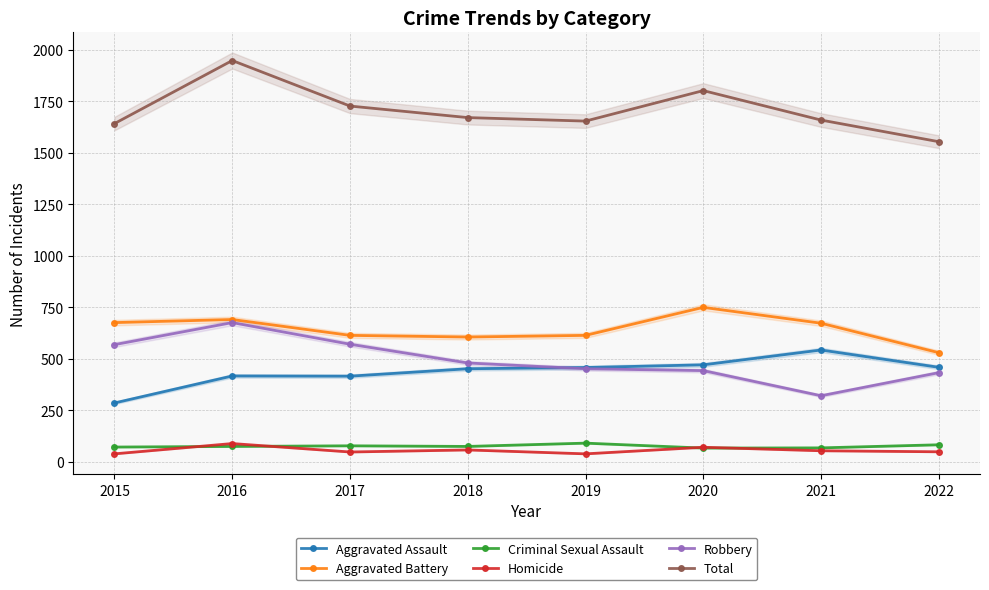

What is the minimum value for Aggravated Assault?

286